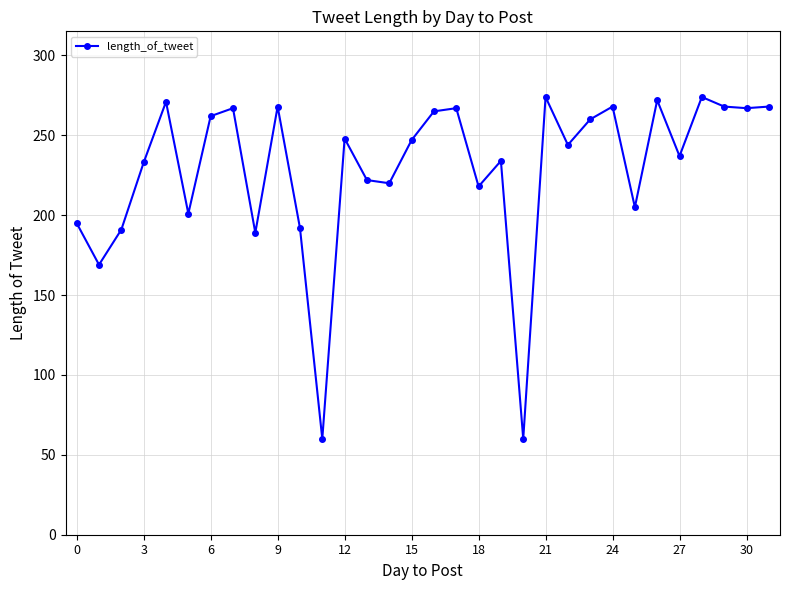

What is the difference between the maximum and minimum values?

214